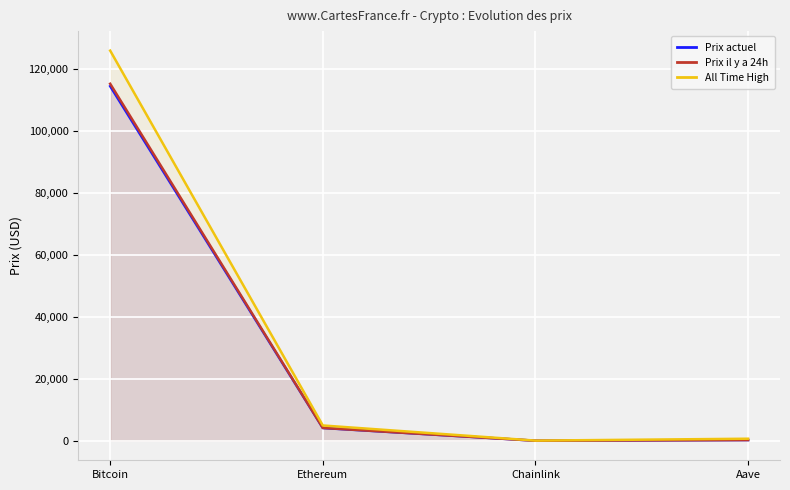

Between Chainlink and Aave, which series saw the biggest shift?

All Time High